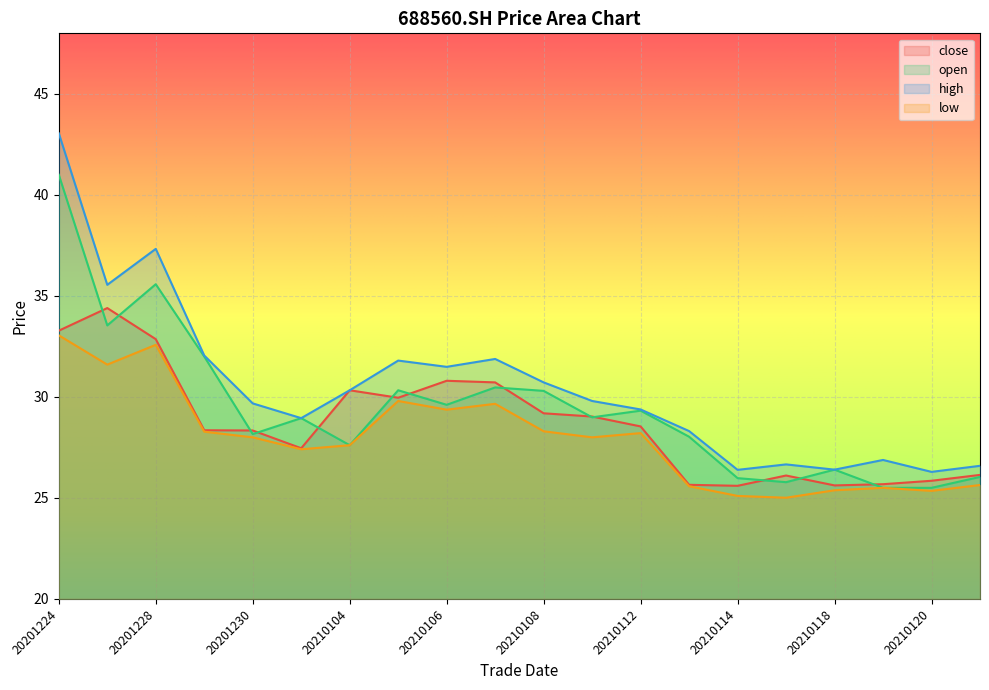

What are all the series names shown in the legend?

close, open, high, low